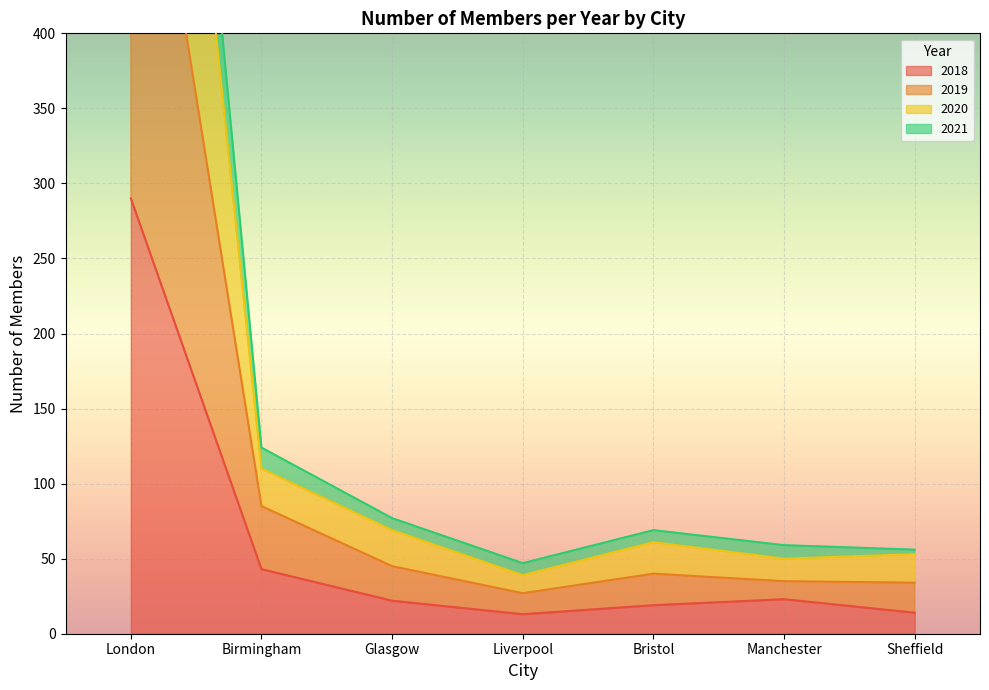

Where is 2018 nearest to the value 151?

Birmingham